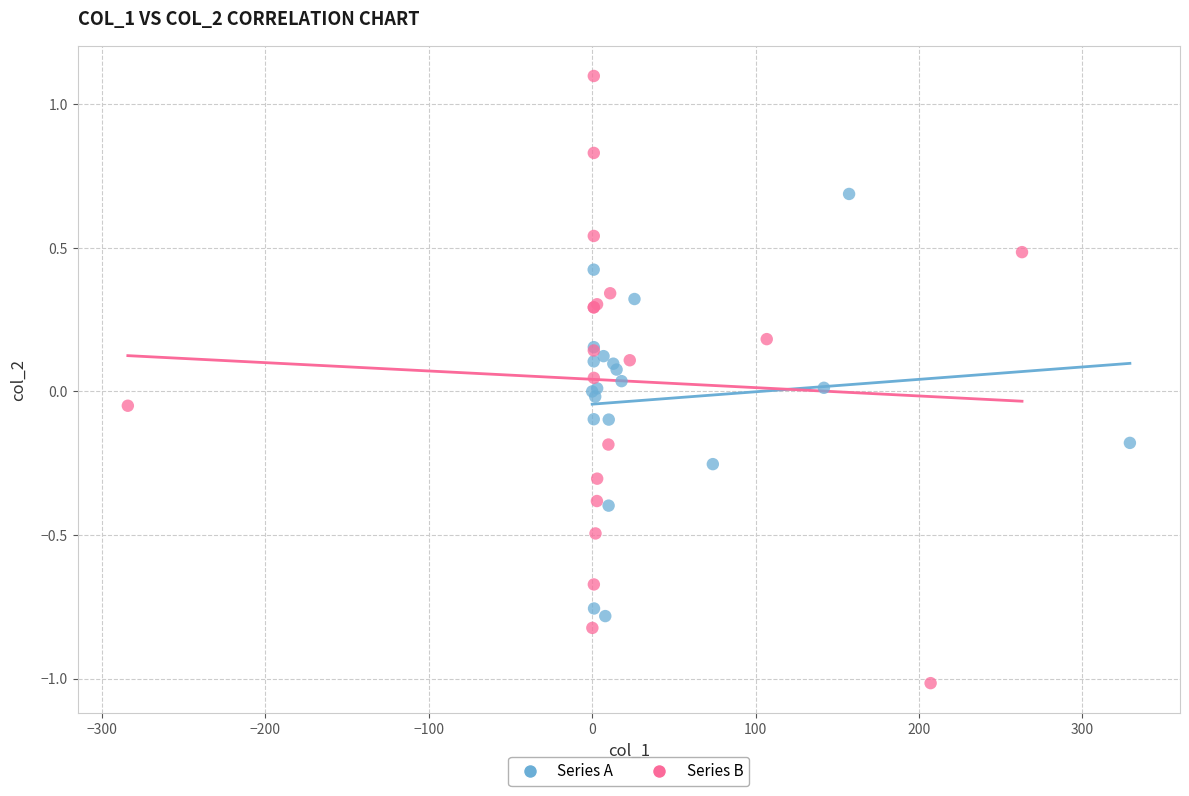

What are all the series names shown in the legend?

Series A, Series B